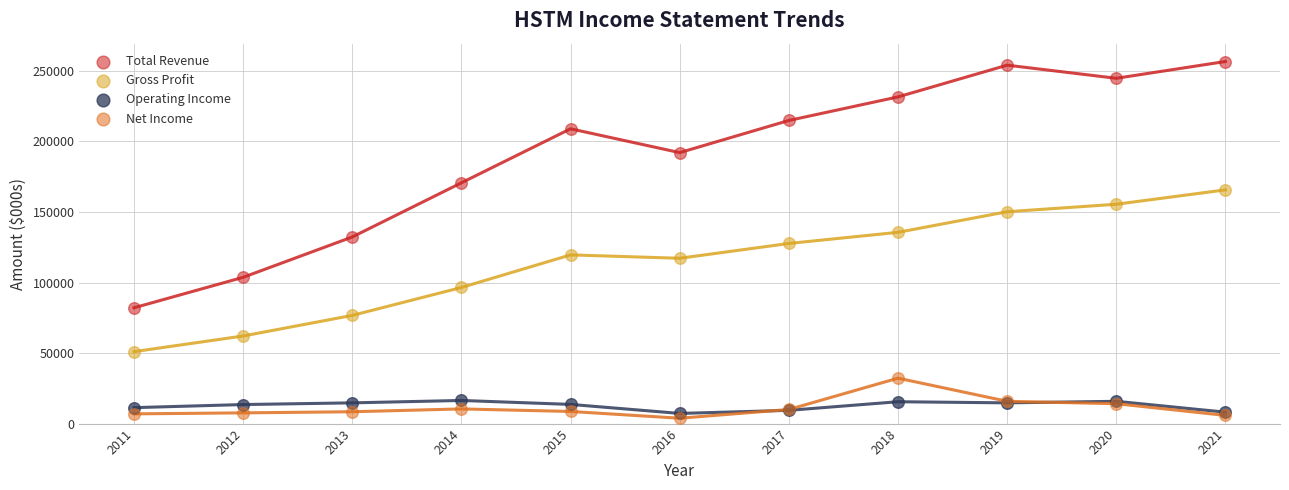

Which series reaches the maximum Y coordinate?

Total Revenue